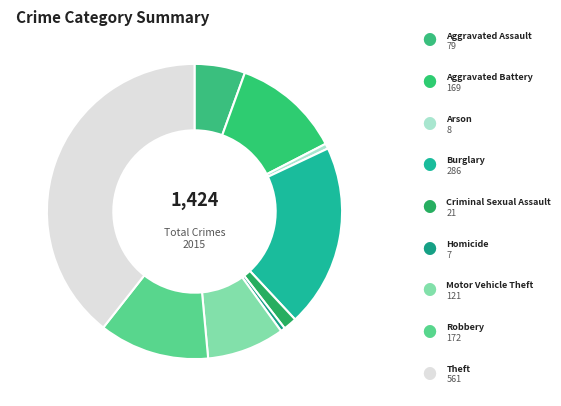

How many slices are in this pie chart?

9